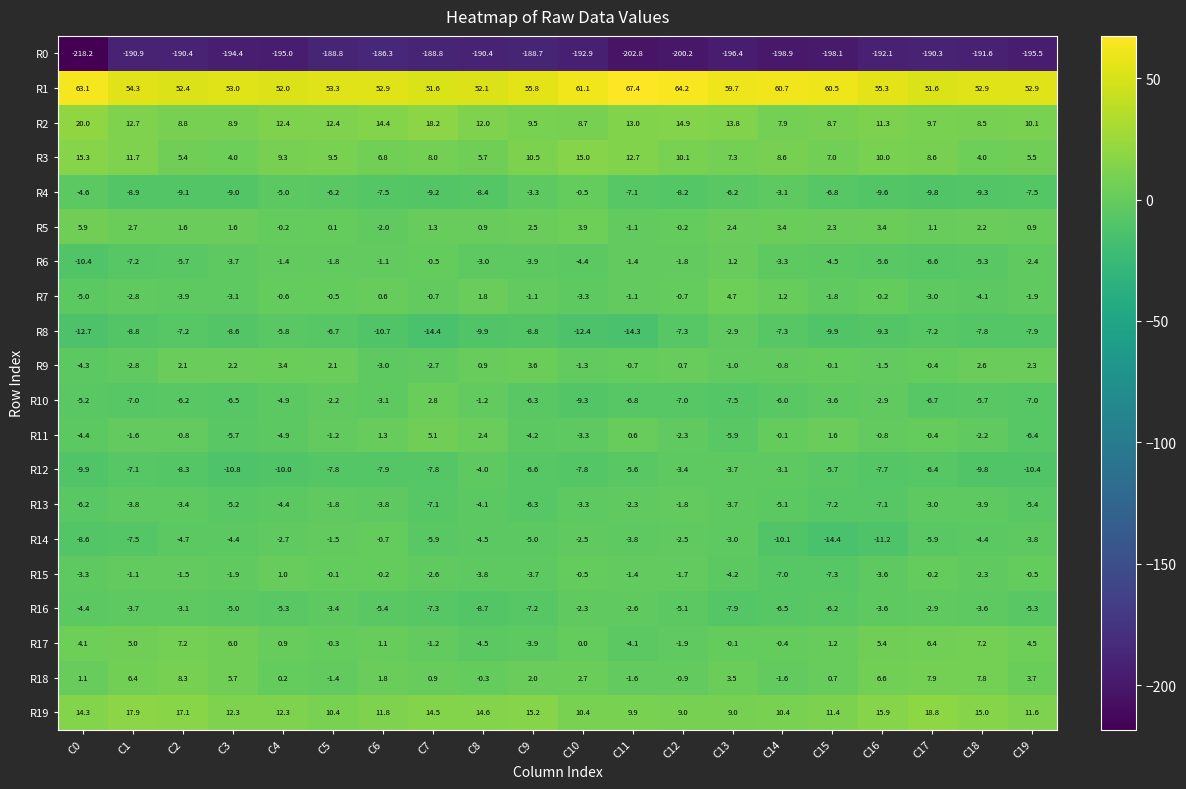

Is it true that R18 equals 1.9 at C0?

False